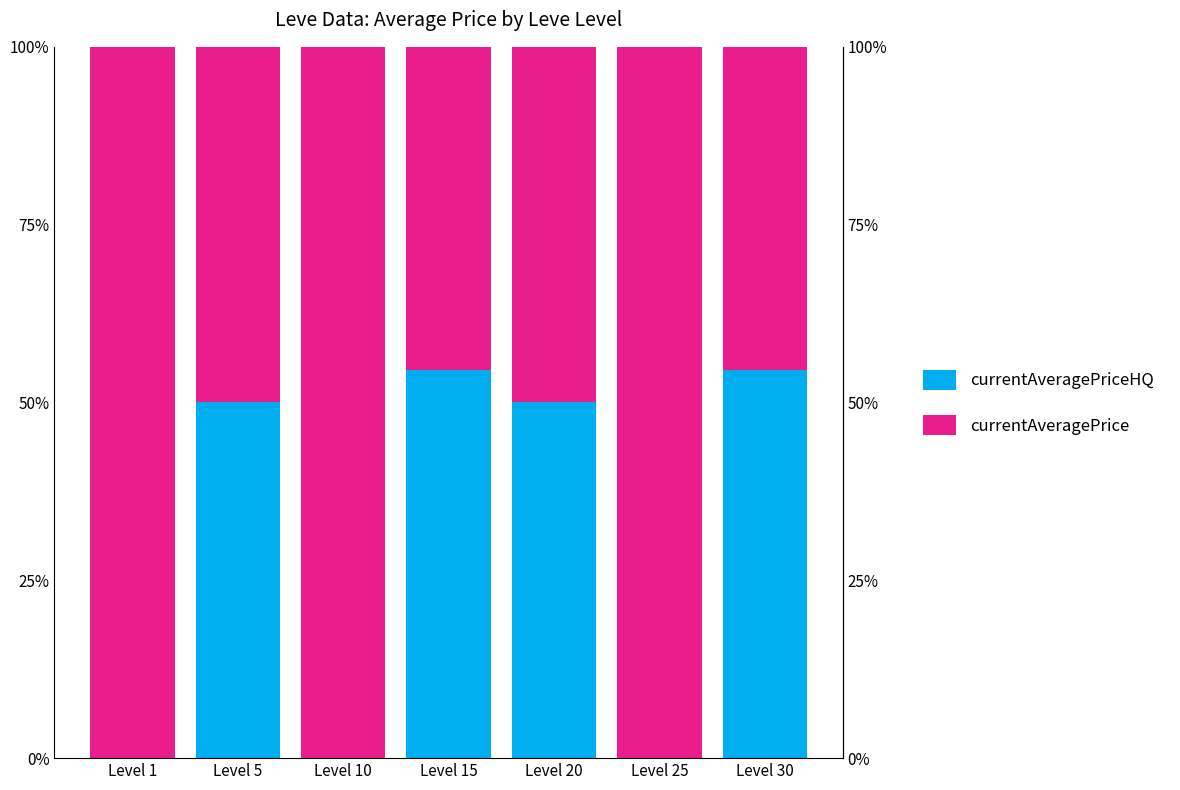

True or false: currentAveragePriceHQ has a value of 54.5 at Level 30.

True